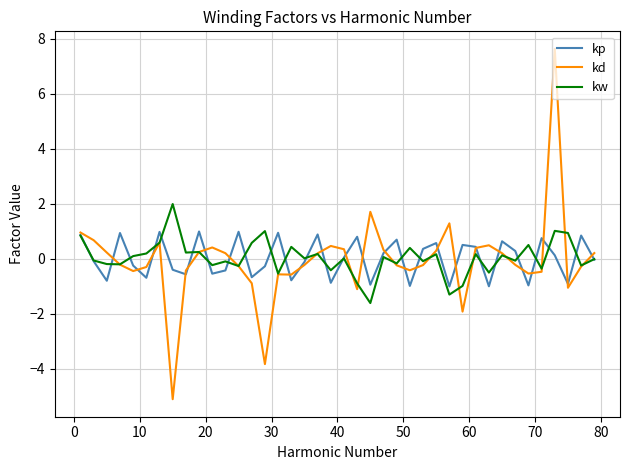

How many lines are shown in the chart?

3